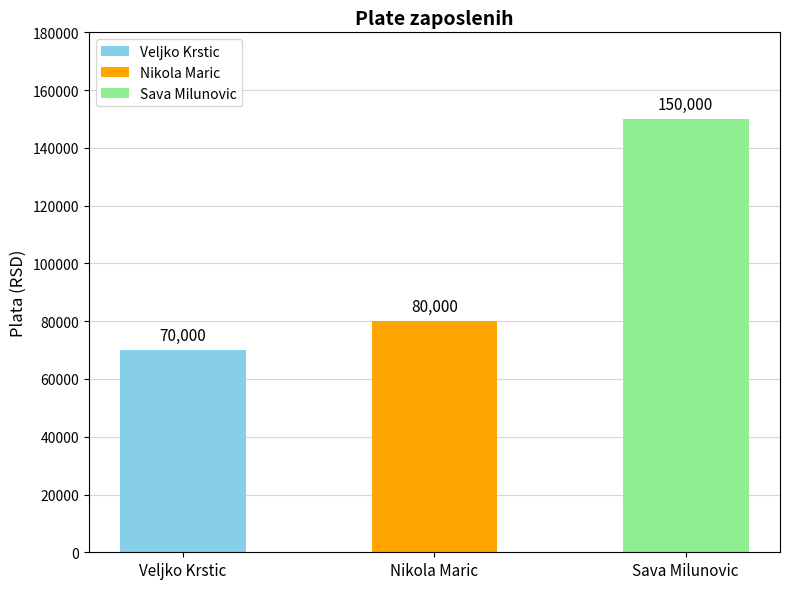

What is the label of the 2nd bar from the right?

Nikola Maric